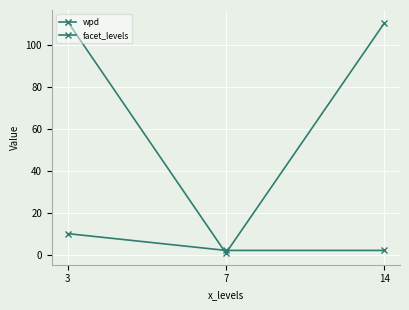

How many data points in wpd are above 110?

2